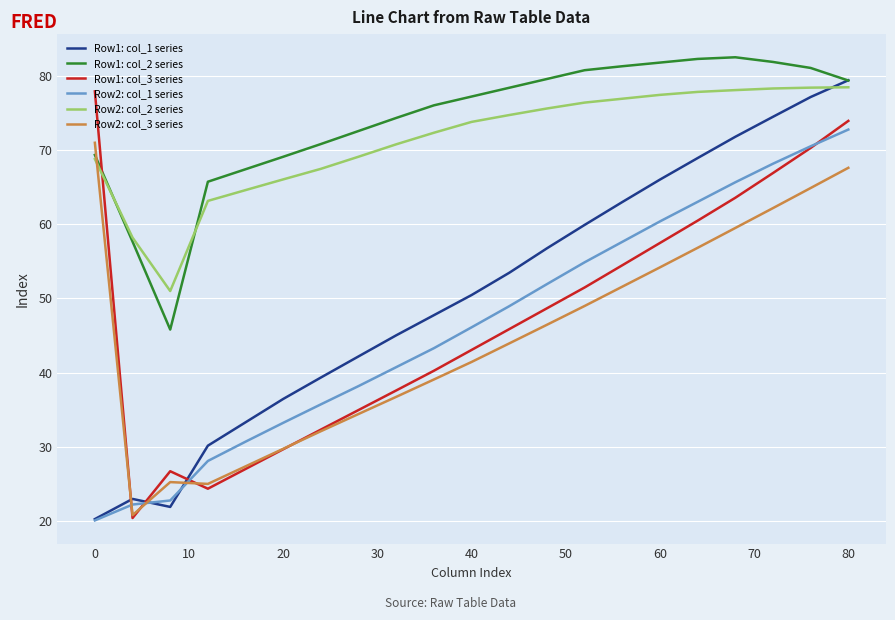

What is the maximum value for Row1: col_3 series?

77.9